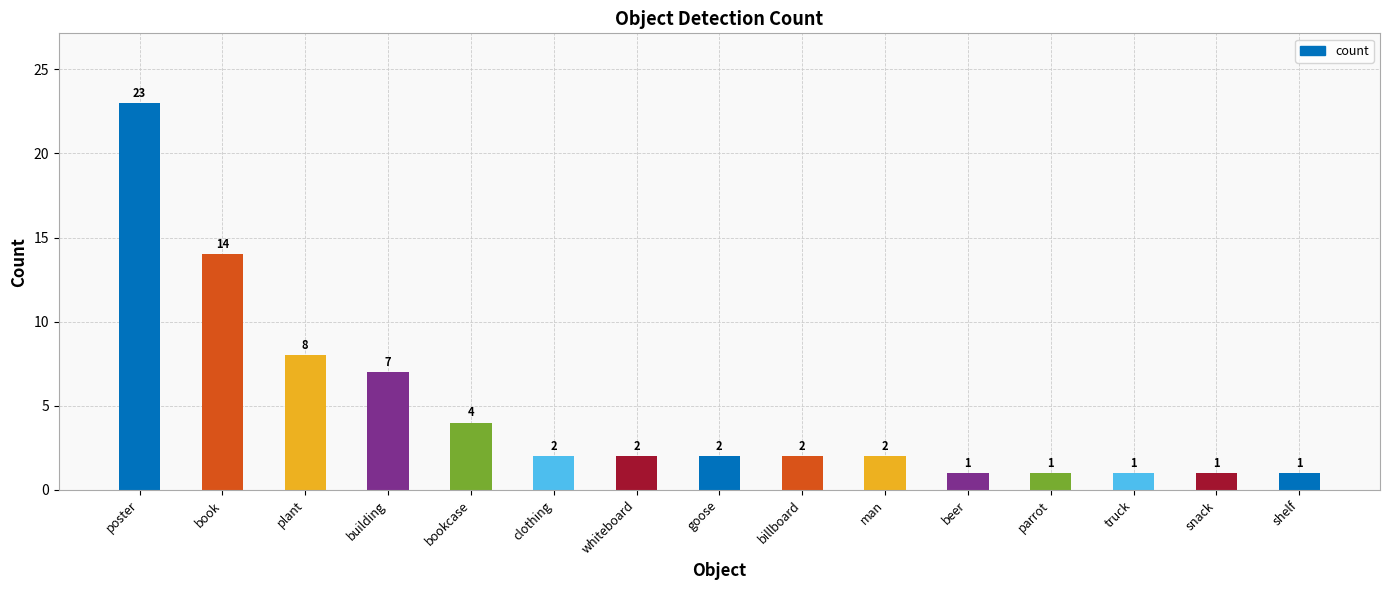

True or false: the data shows 8 at plant.

True